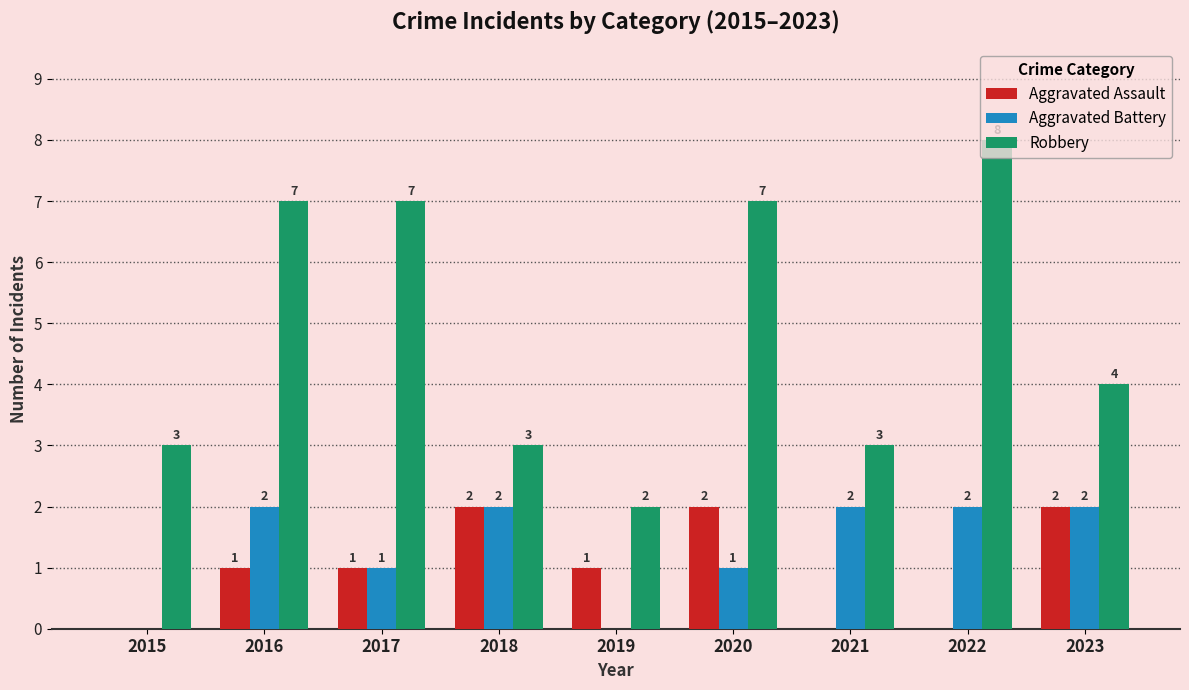

How many groups of bars are there?

9